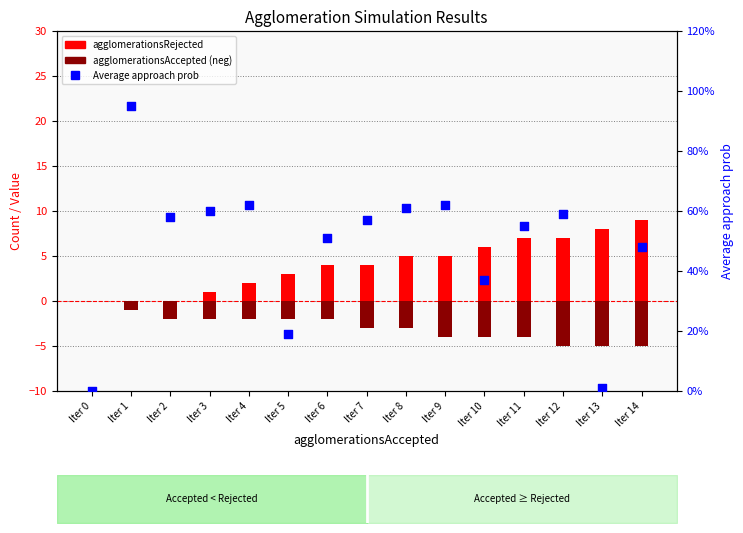

At which category is the sum across all series the highest?

Iter 14